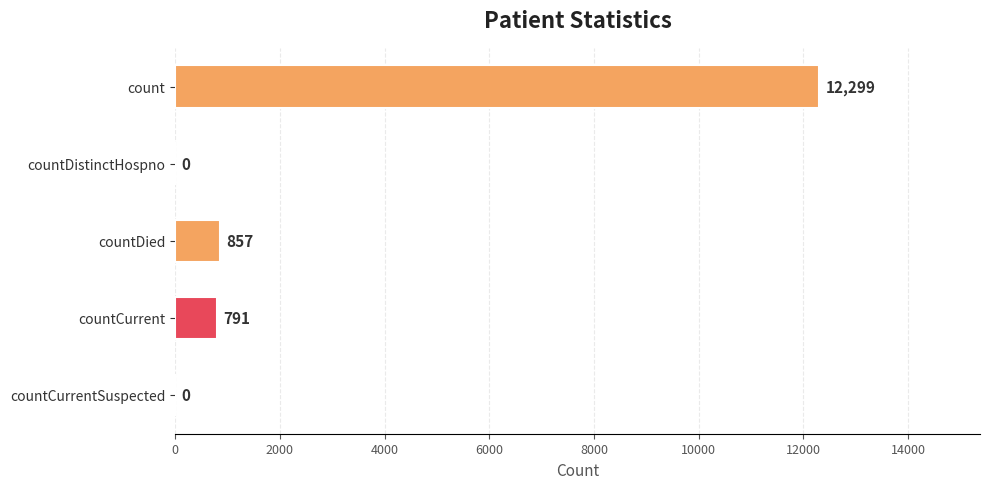

True or false: the data shows 7414 at countCurrentSuspected.

False